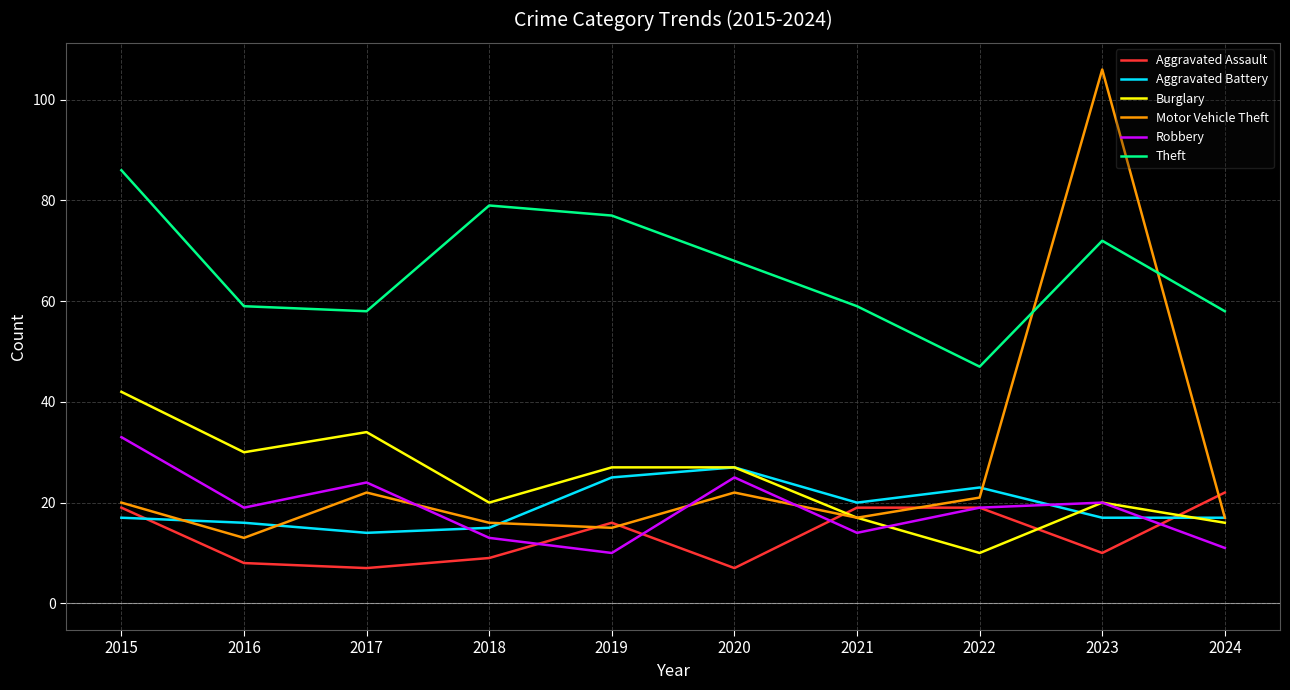

What is the difference between the Theft values at 2019 and 2018?

2